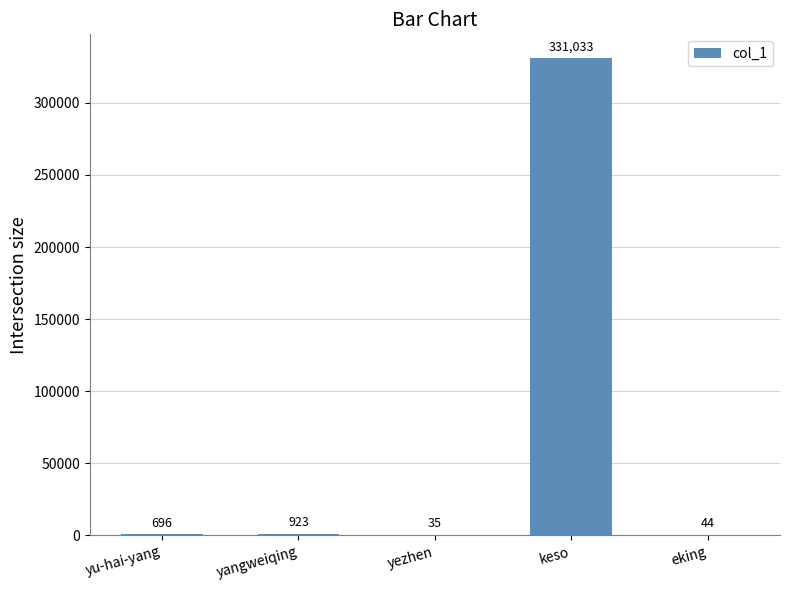

Reading right to left, extract all data points from this chart.

44	331033	35	923	696